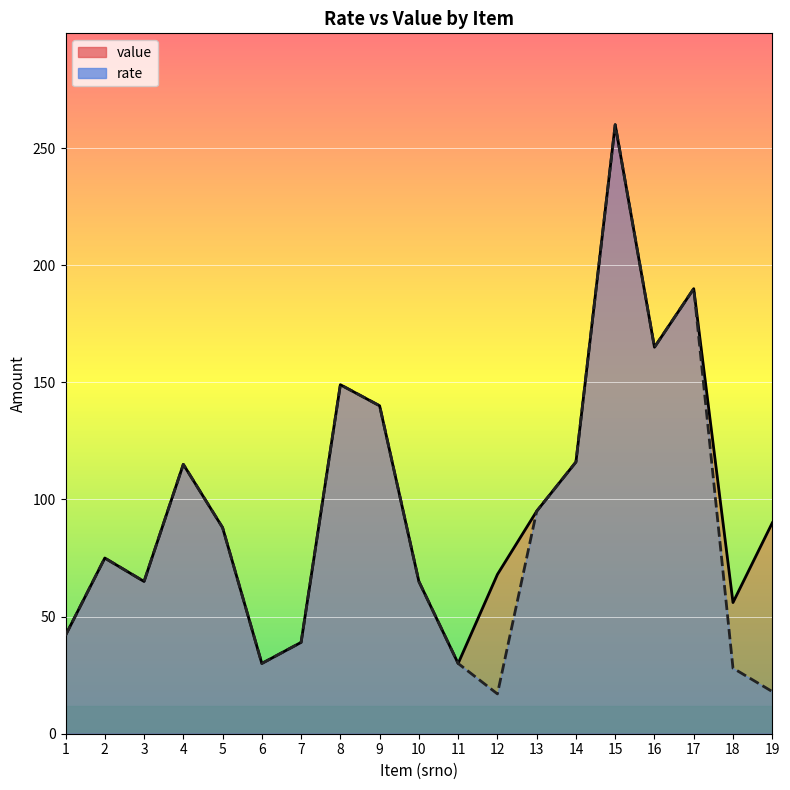

True or false: value and rate cross at least once.

False